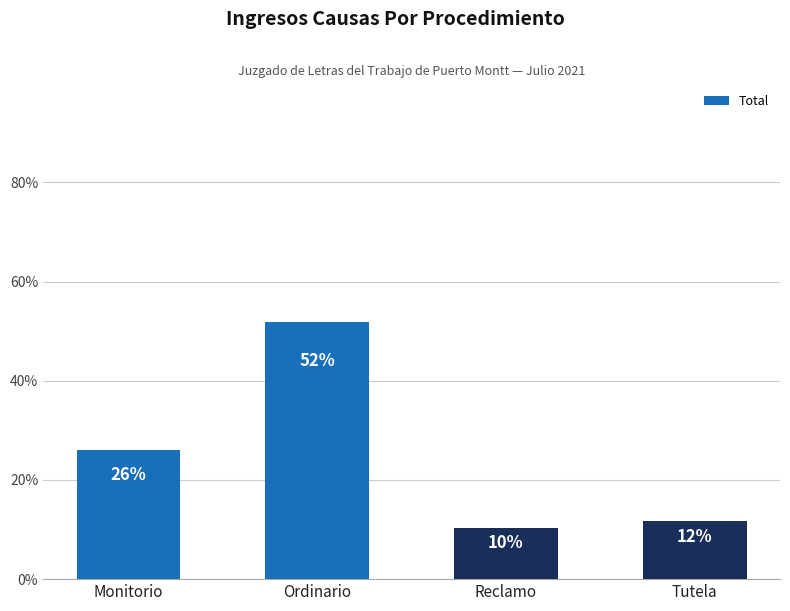

List the labels in order of value, smallest first.

Reclamo, Tutela, Monitorio, Ordinario